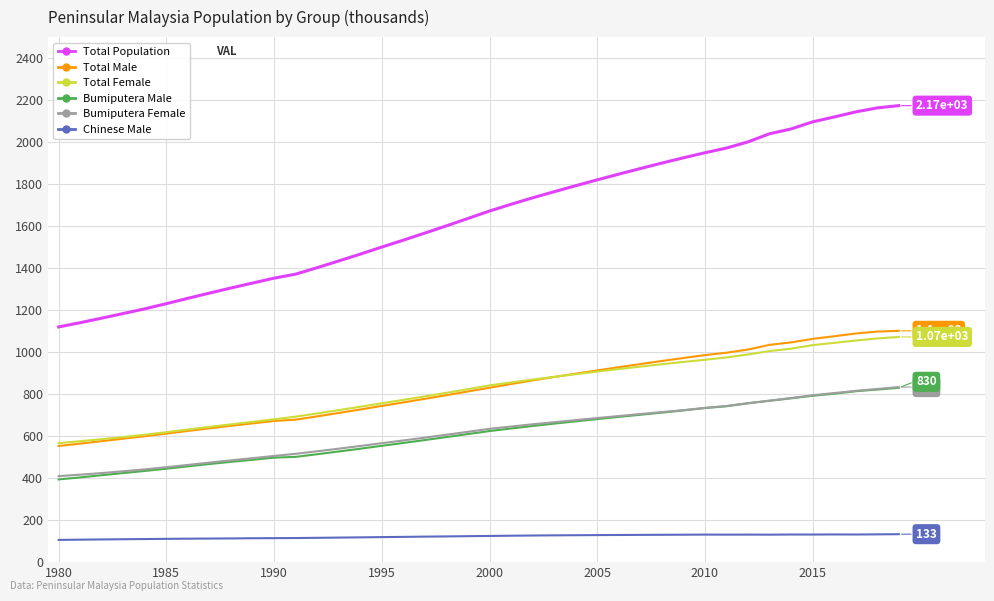

What is the minimum value shown in the chart?

105.9